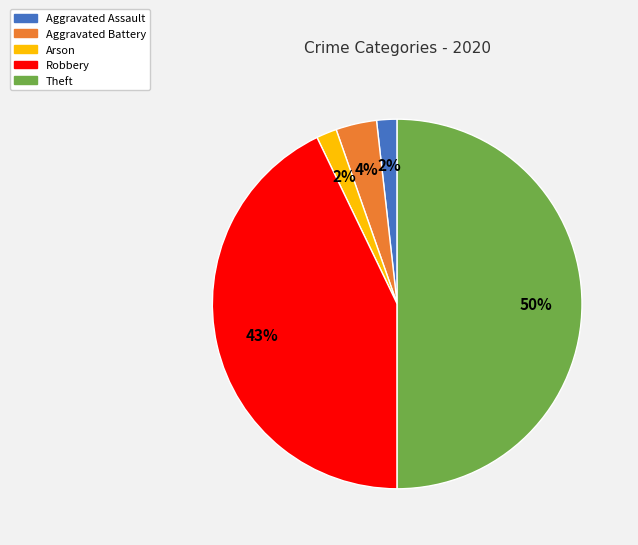

How many segments does this pie chart have?

5